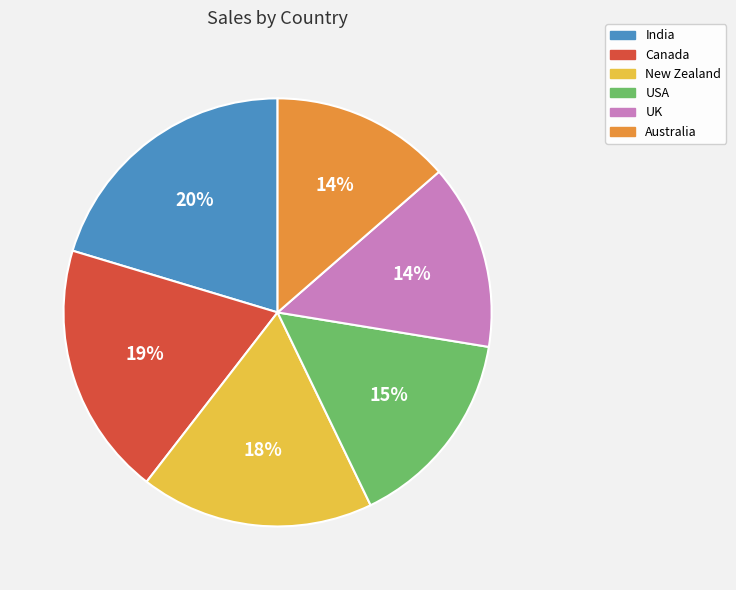

Is New Zealand the majority of the pie?

No